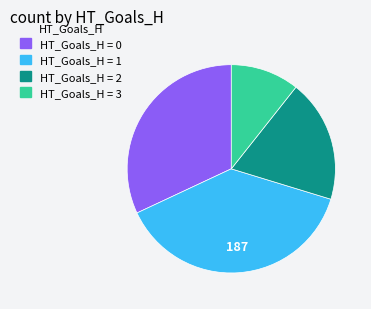

Count the number of slices in the pie.

4